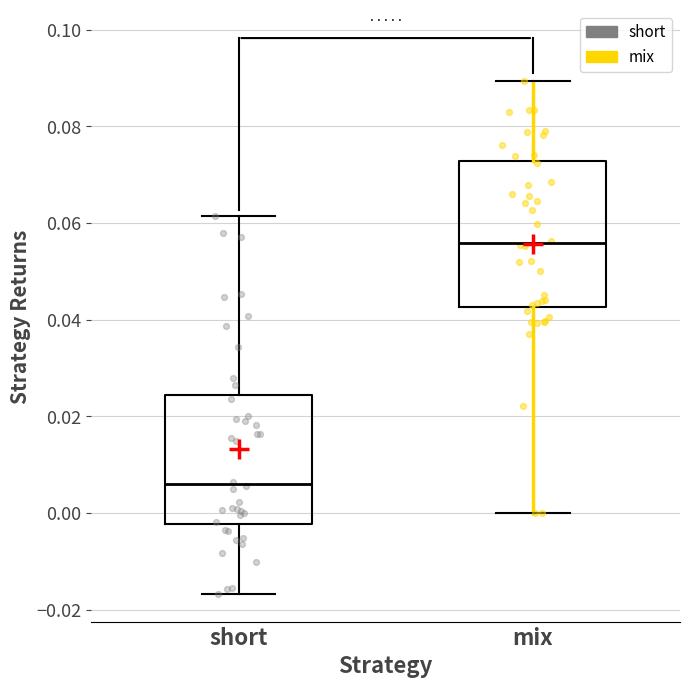

Where does the median line of the box for short sit on the y-axis? The values are not printed on the chart, so give them approximately, as read against the axis.

0.006